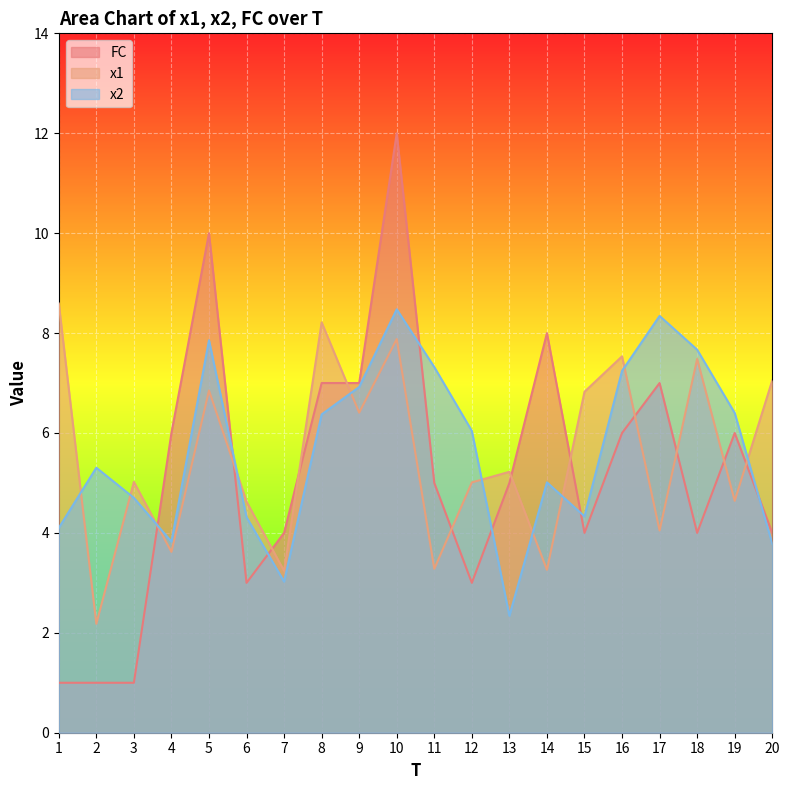

What is the difference between the maximum and minimum values in the x2 series?

6.1